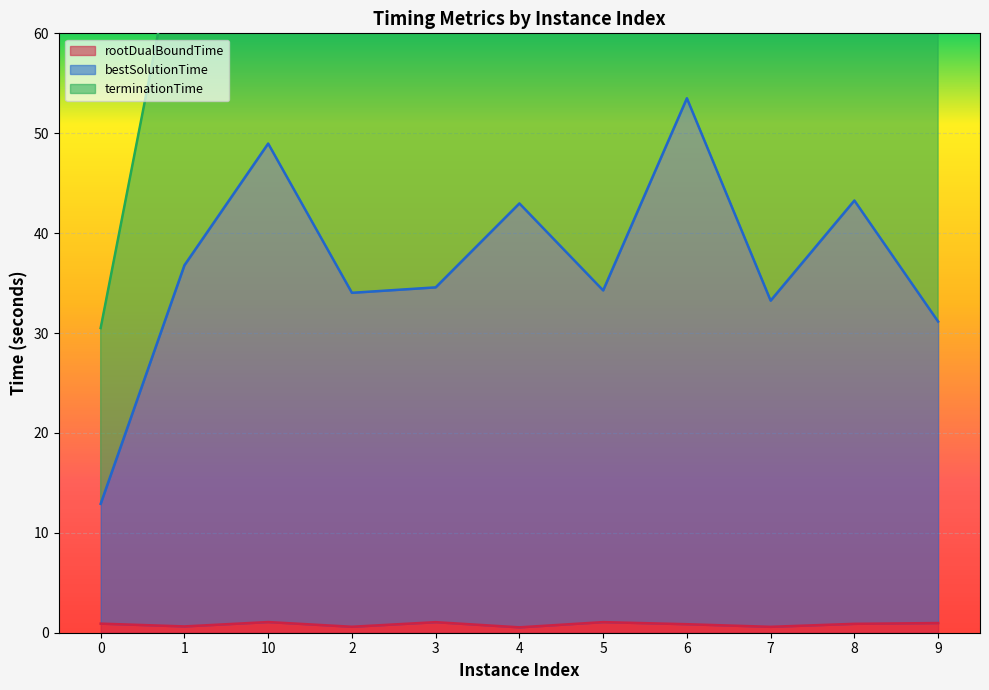

True or false: terminationTime has a value of 73.5 at 1.

True